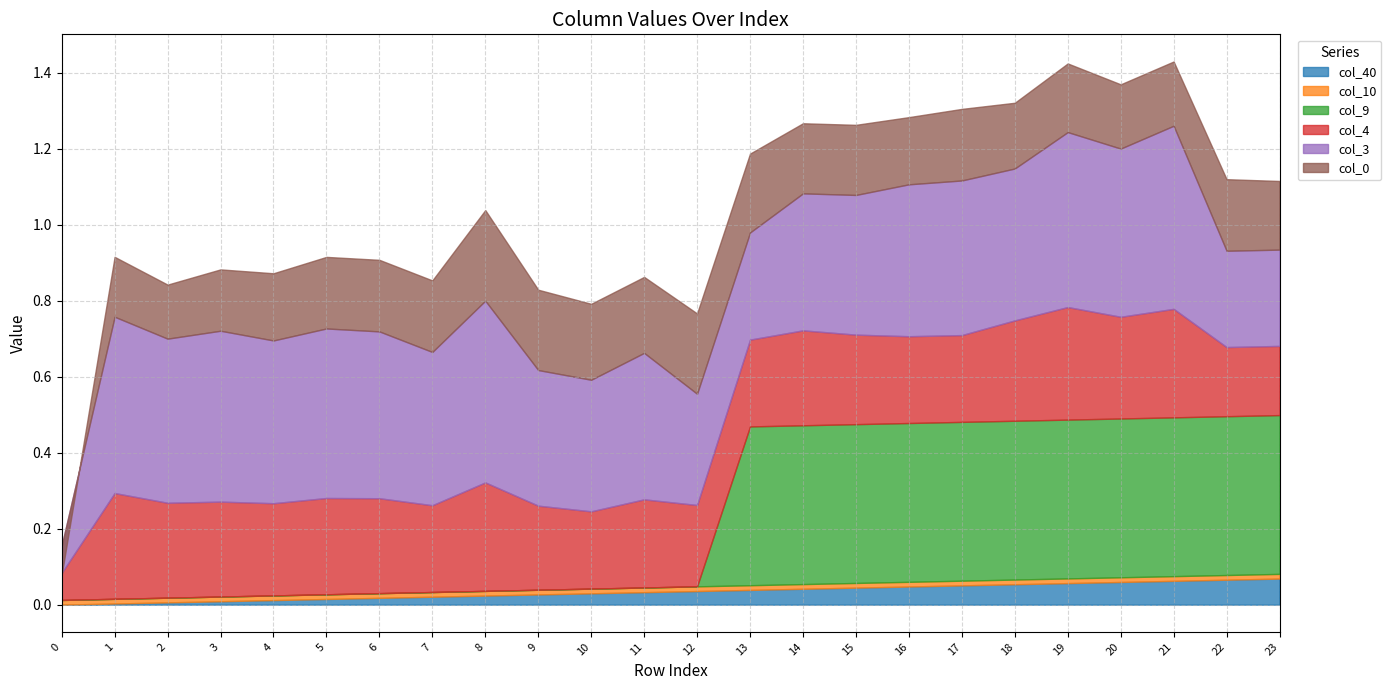

In col_0, how many points are higher than both neighbors (excluding endpoints)?

6